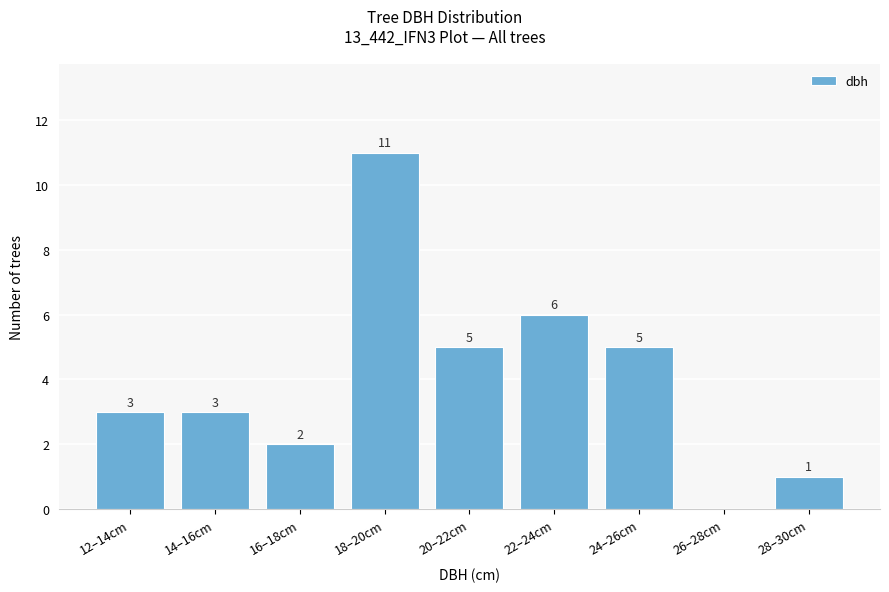

Reading left to right, list all the values displayed in this chart.

12–14cm=3	14–16cm=3	16–18cm=2	18–20cm=11	20–22cm=5	22–24cm=6	24–26cm=5	26–28cm=0	28–30cm=1